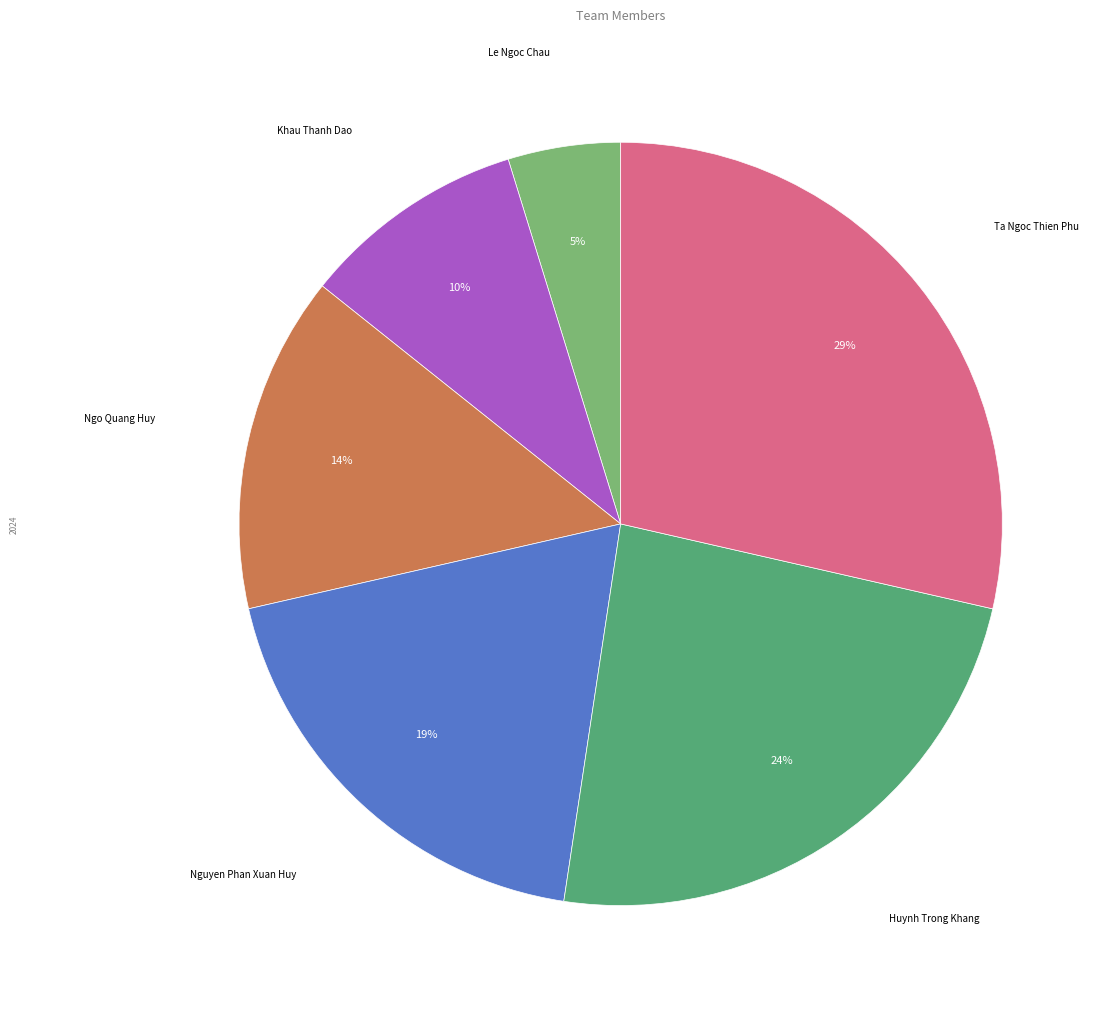

Combined, do Ta Ngoc Thien Phu and Nguyen Phan Xuan Huy account for over 50%?

No